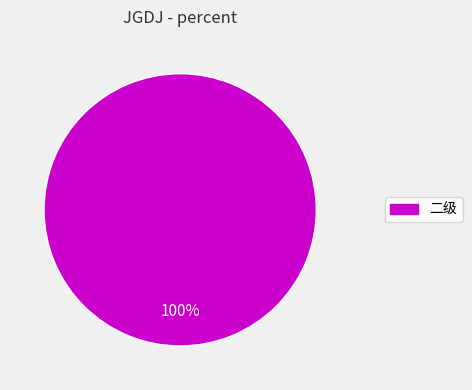

Is there any slice that represents more than half of the pie?

Yes